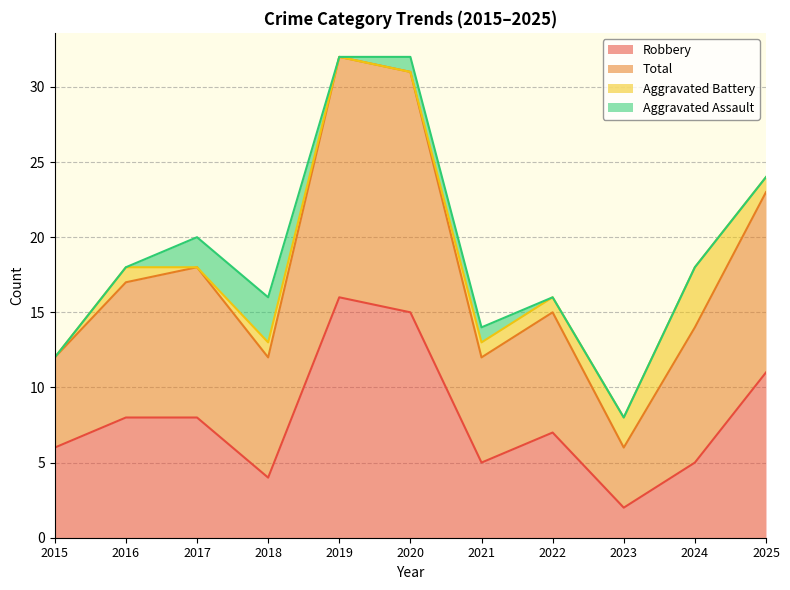

What is the maximum value for Robbery?

16